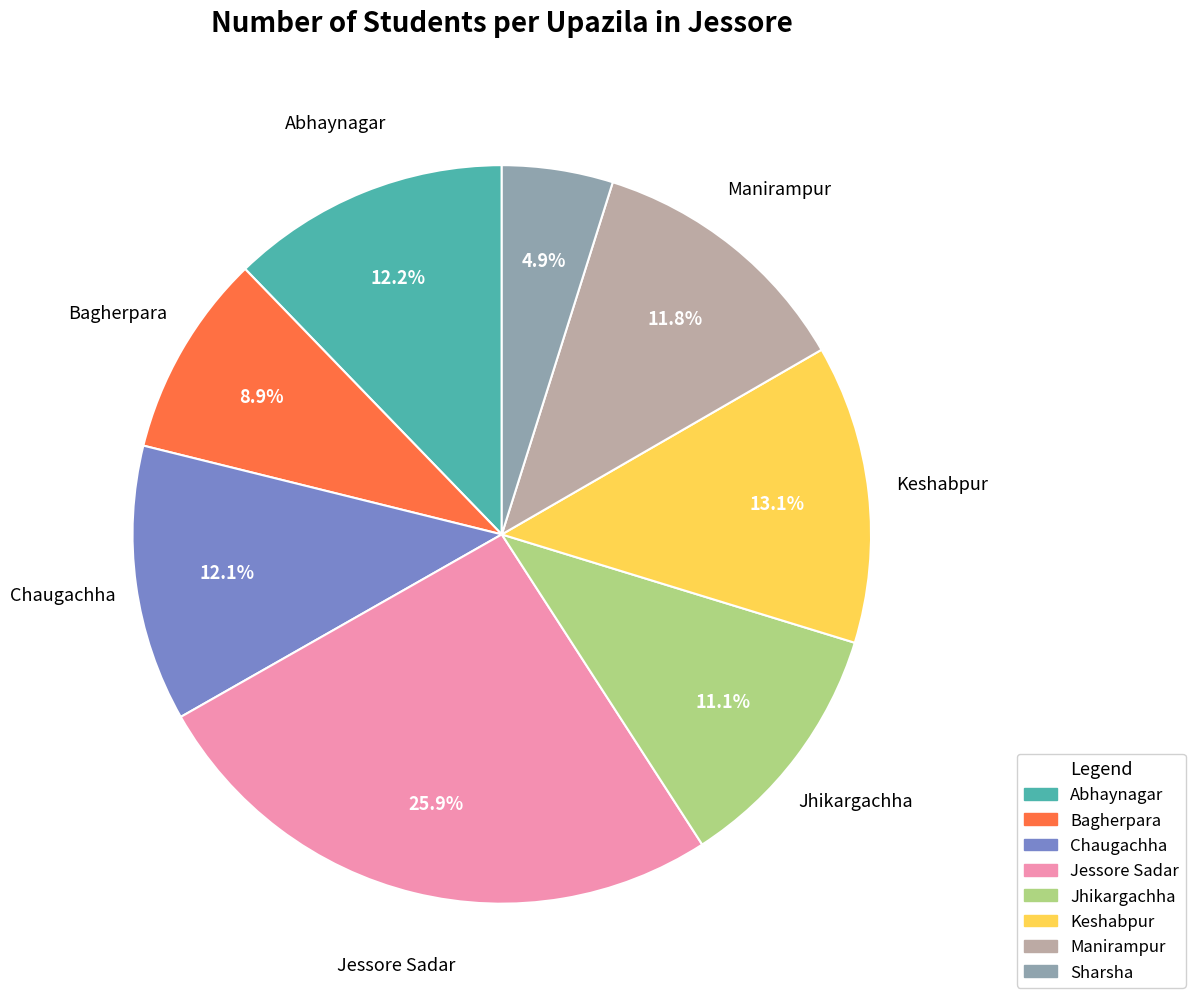

Is Bagherpara the majority of the pie?

No